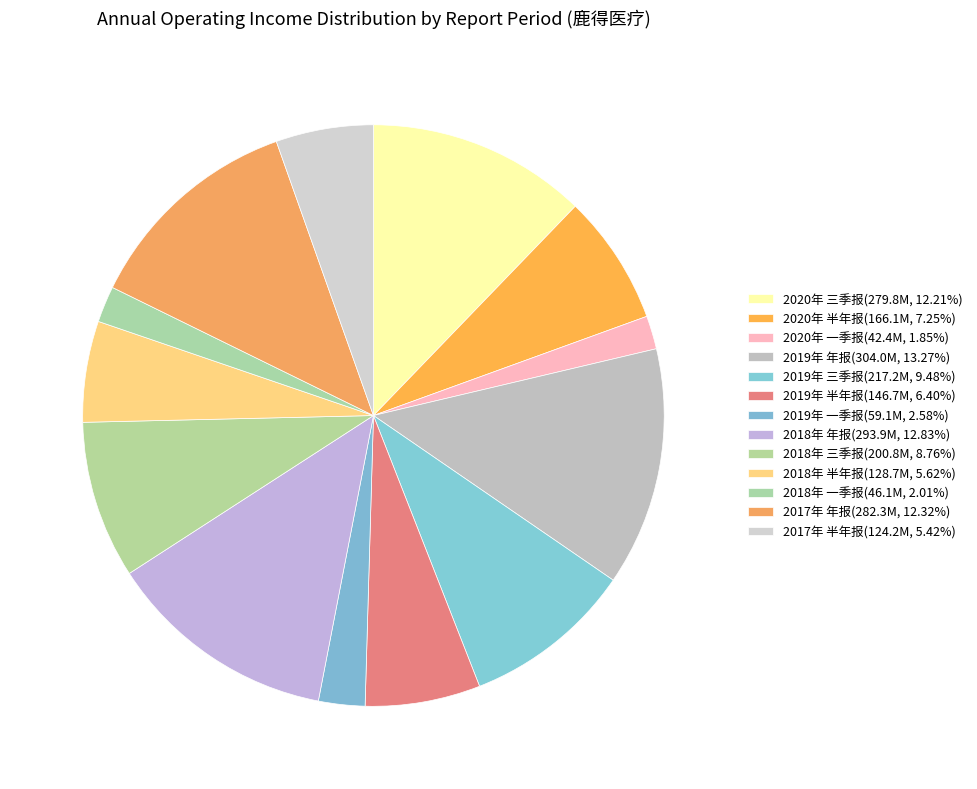

Count the number of slices in the pie.

13